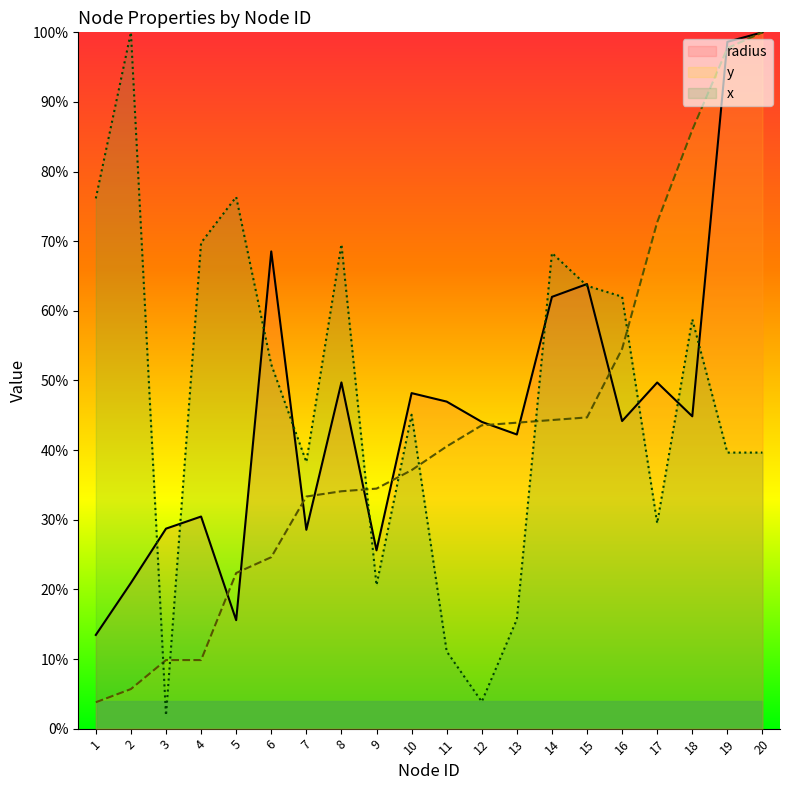

What is the difference between the second highest and second lowest values in the y series?

92.0